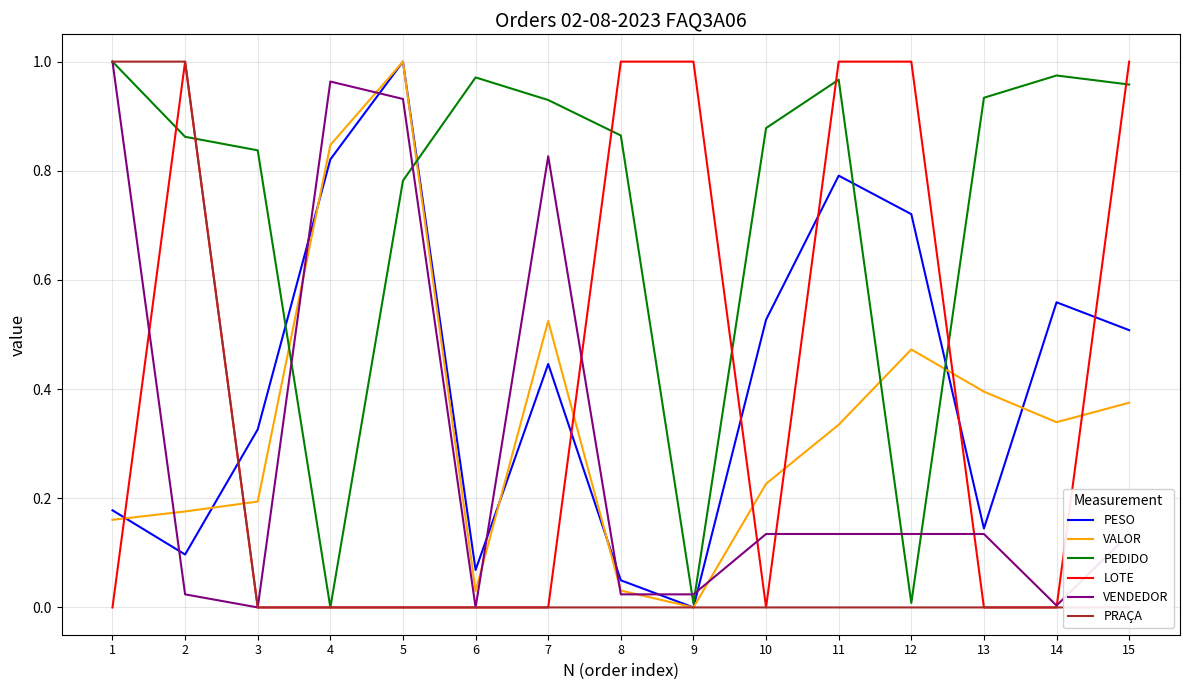

Between 10 and 4, which is larger?

4